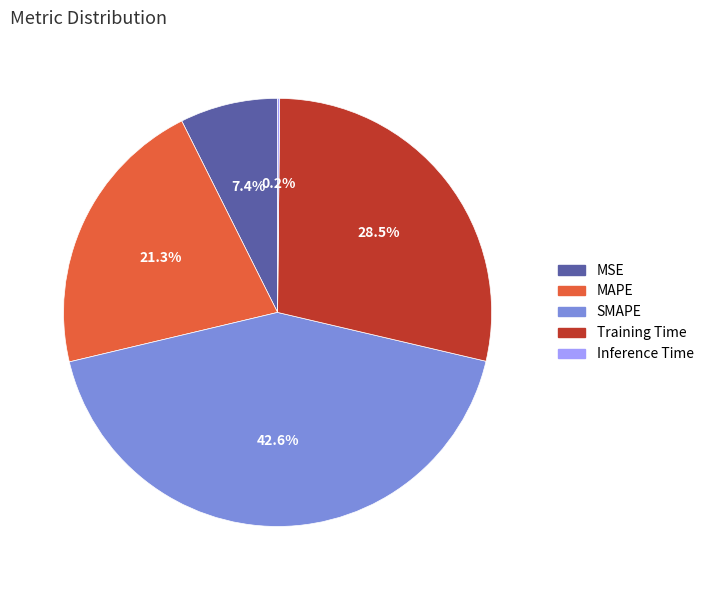

Is there any slice that represents more than half of the pie?

No